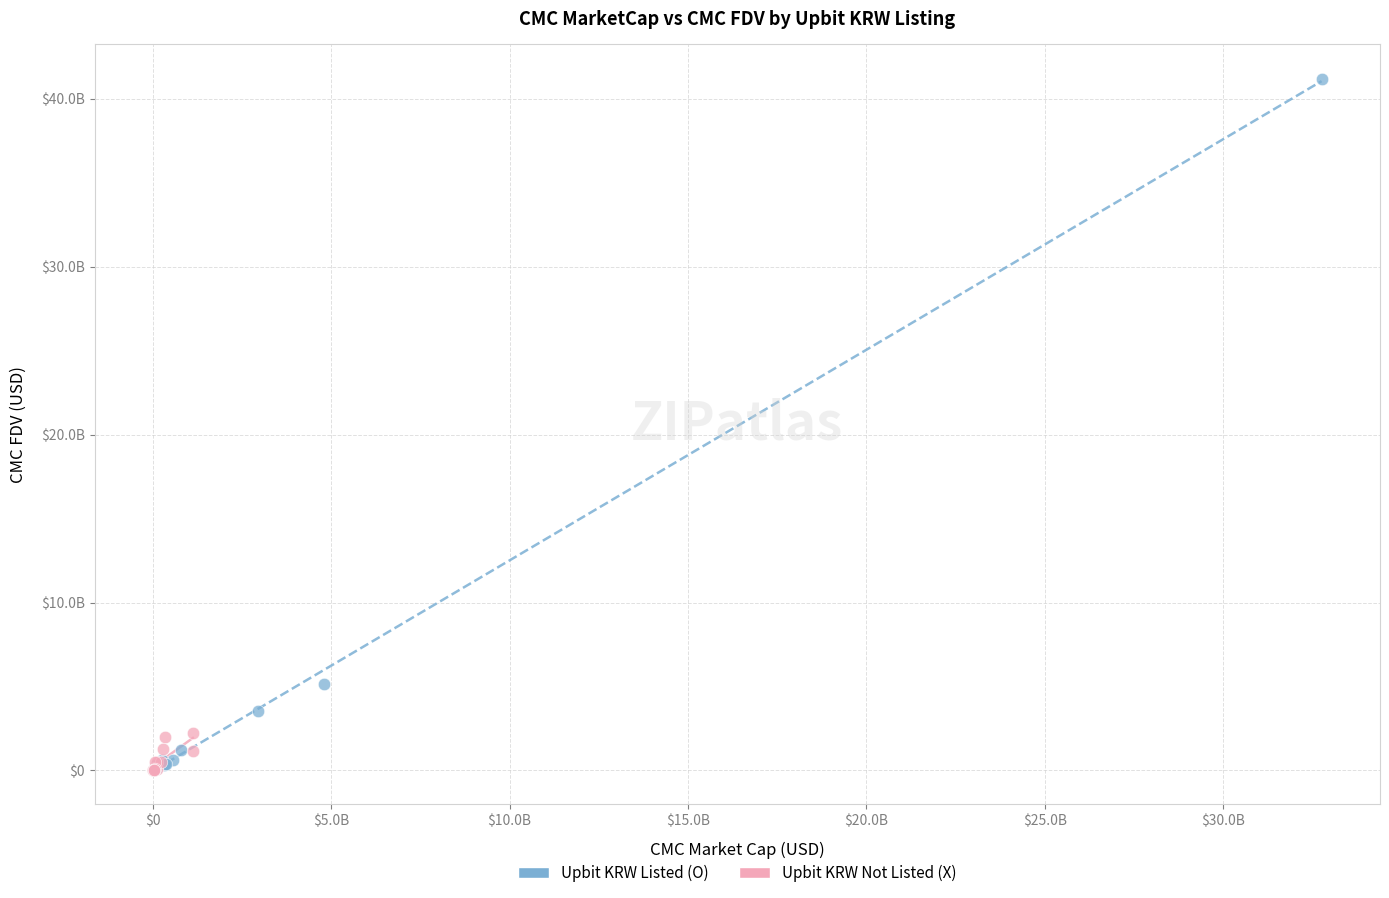

Which series reaches the maximum Y coordinate?

Upbit KRW Listed (O)